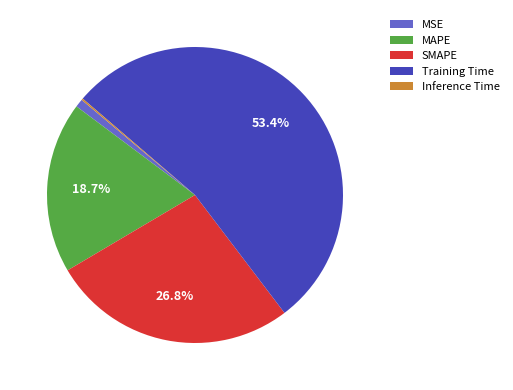

Which slice represents more than half of the pie?

Training Time